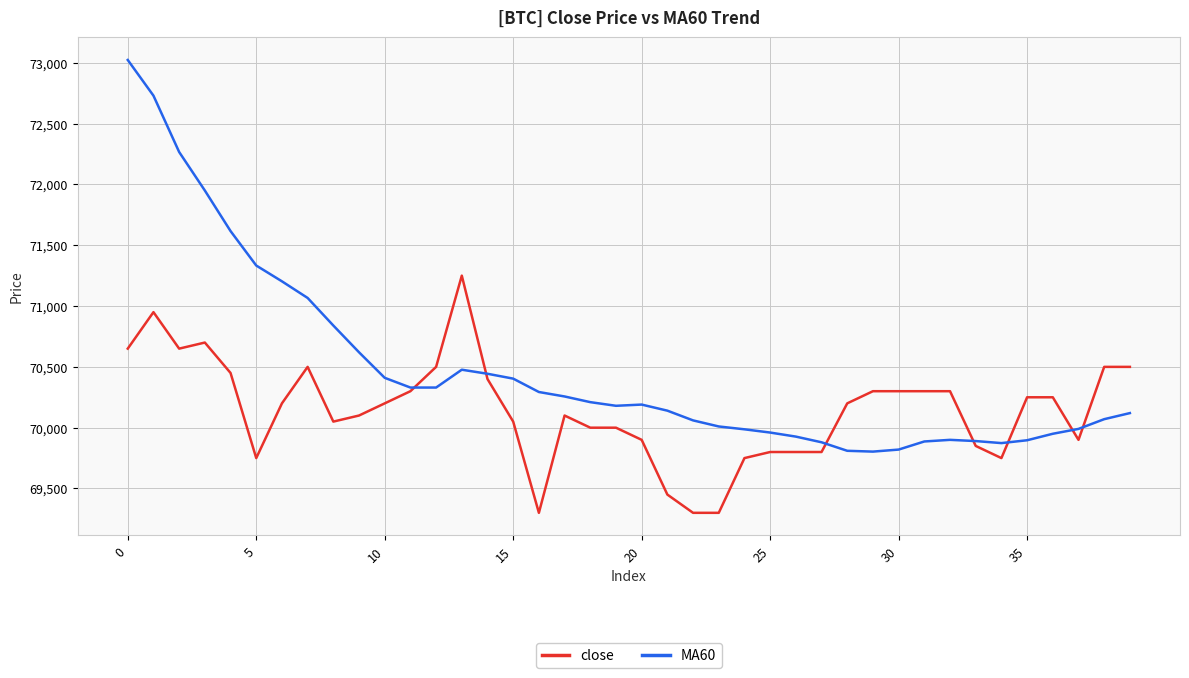

Which series has the largest total across all categories?

MA60